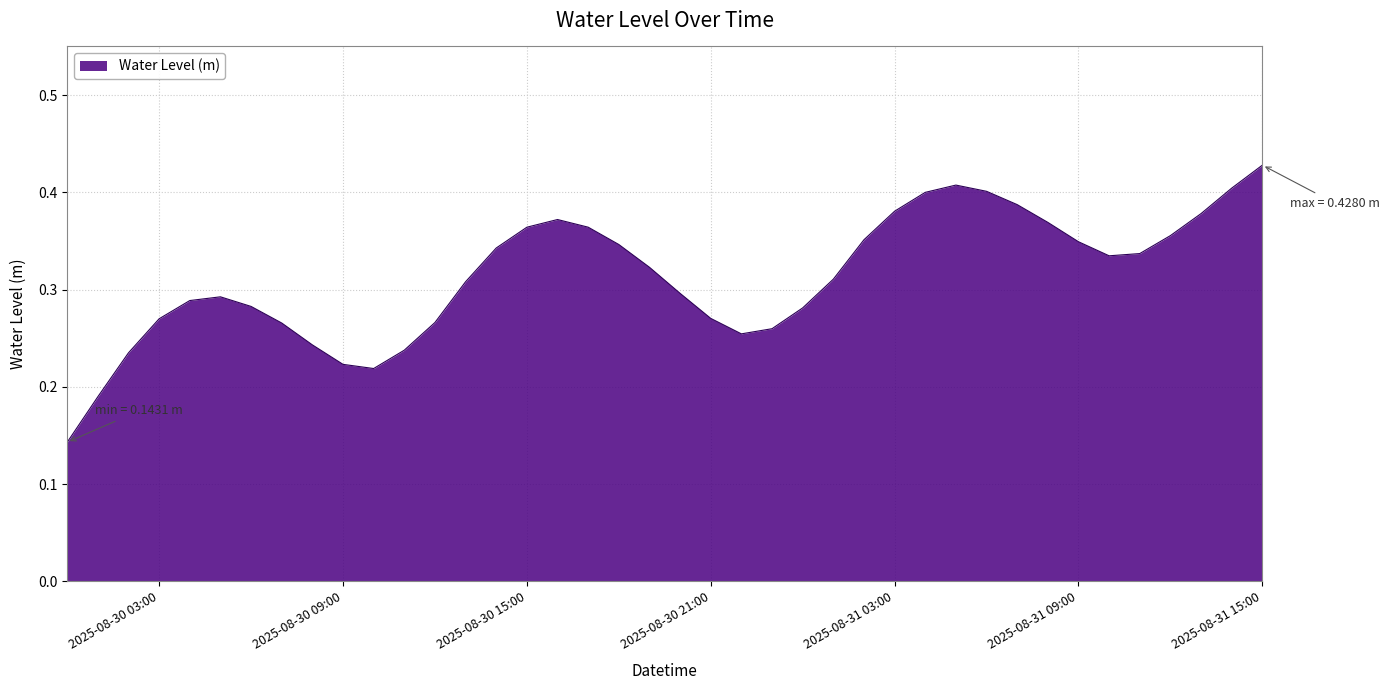

Which label corresponds to the largest value in the chart?

2025-08-31 15:00